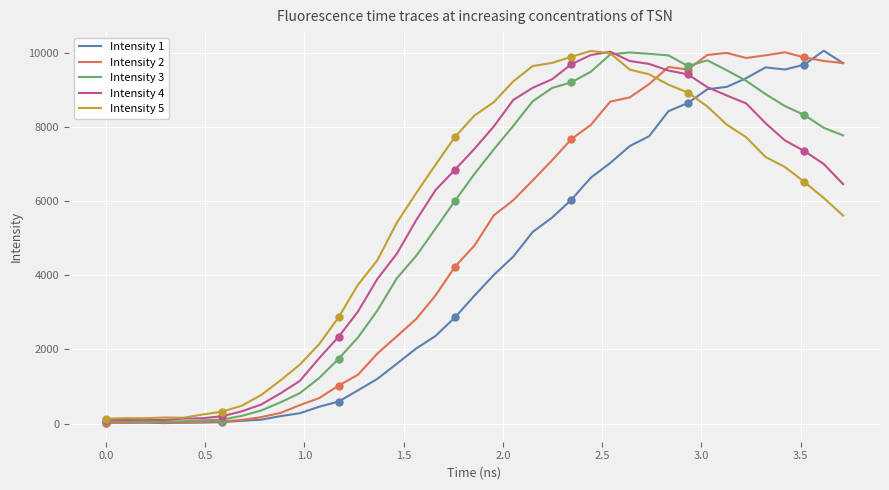

True or false: Intensity 1 and Intensity 5 cross at least once.

True